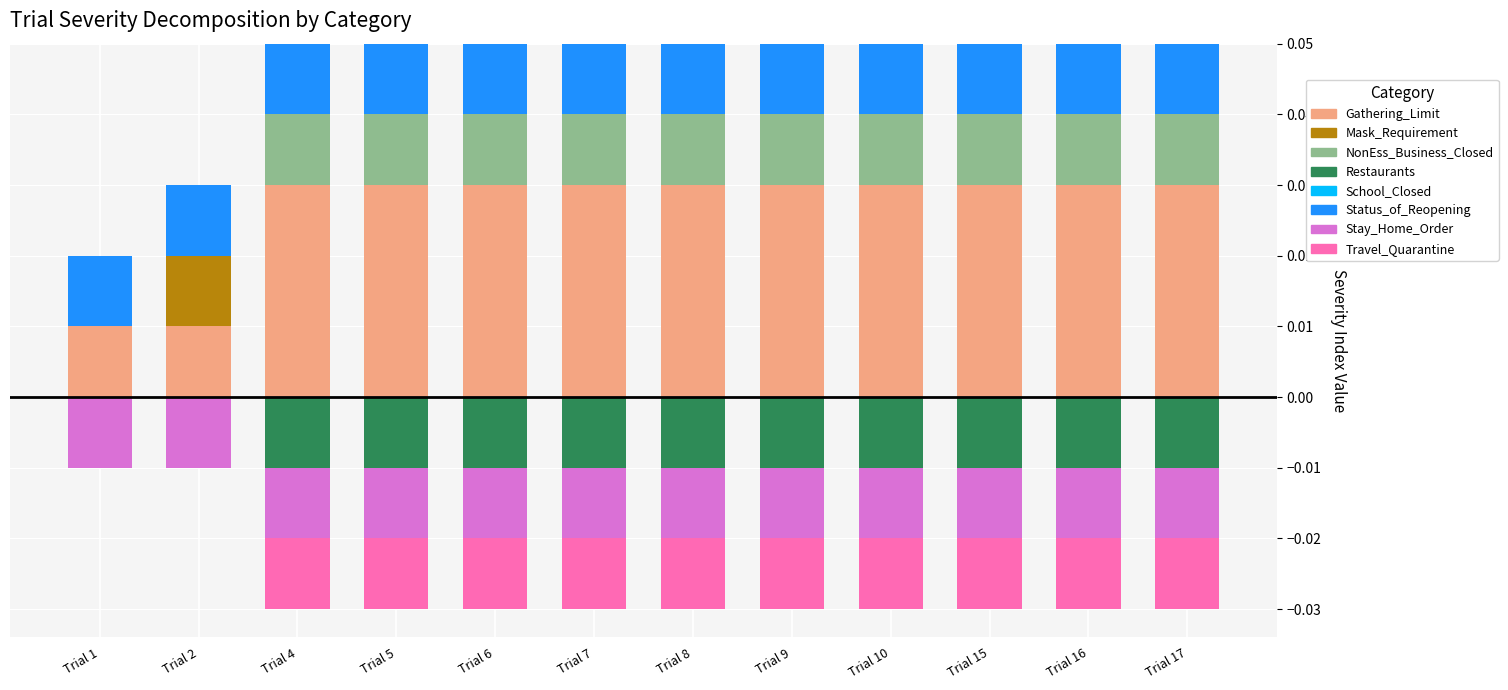

The NonEss_Business_Closed series shows 0.0 at Trial 7. True or false?

True